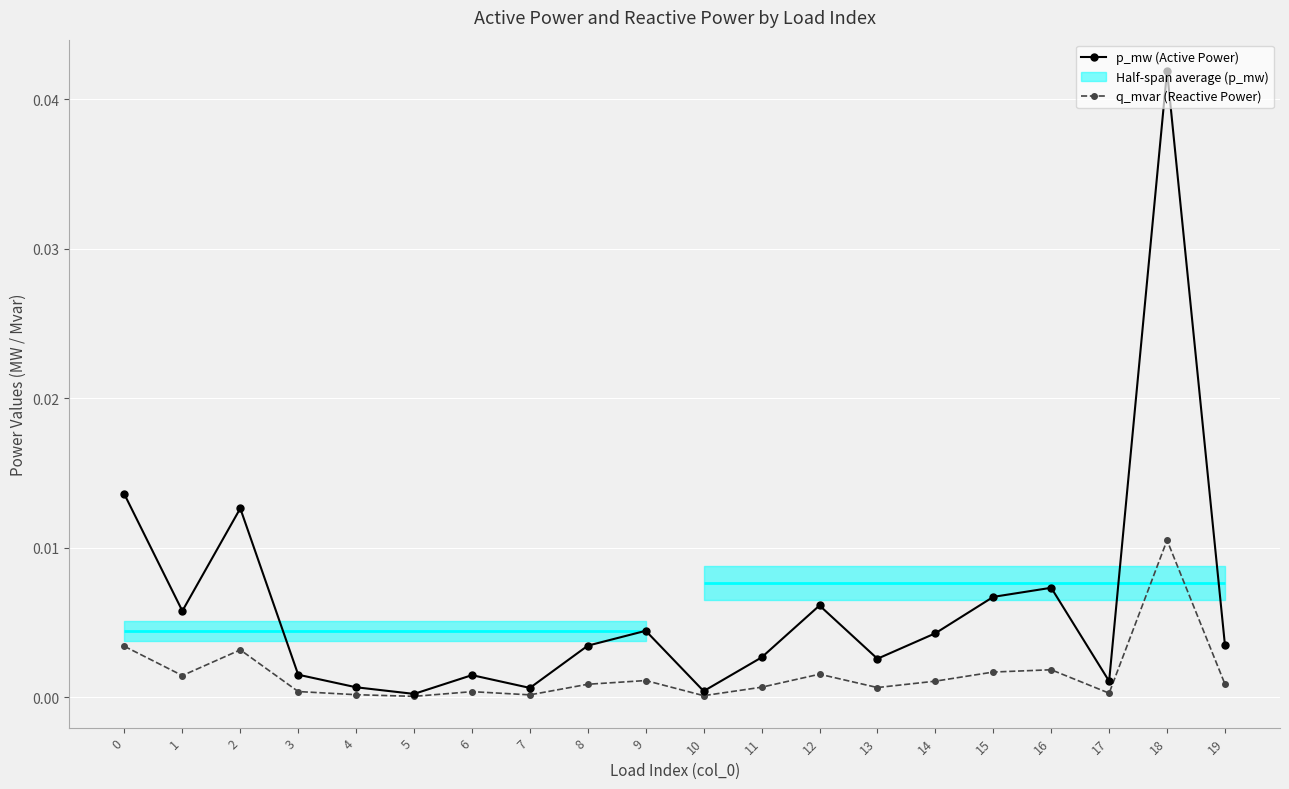

True or false: q_mvar (Reactive Power) and p_mw (Active Power) cross at least once.

False